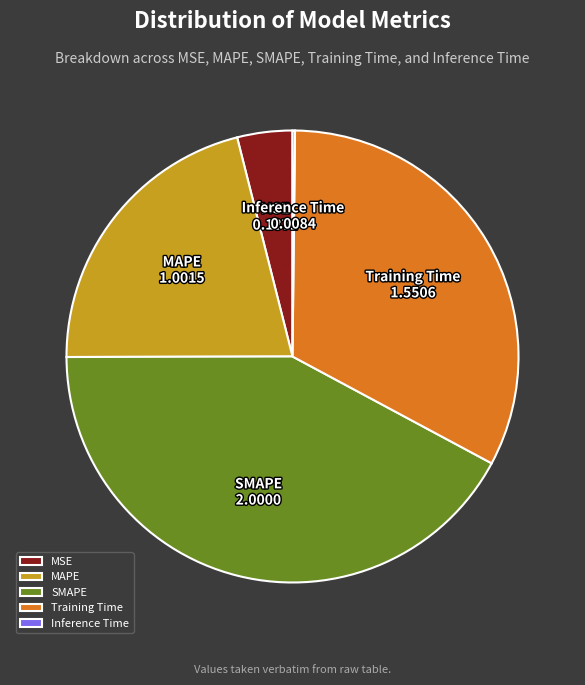

Which has a higher value, MSE or SMAPE?

SMAPE